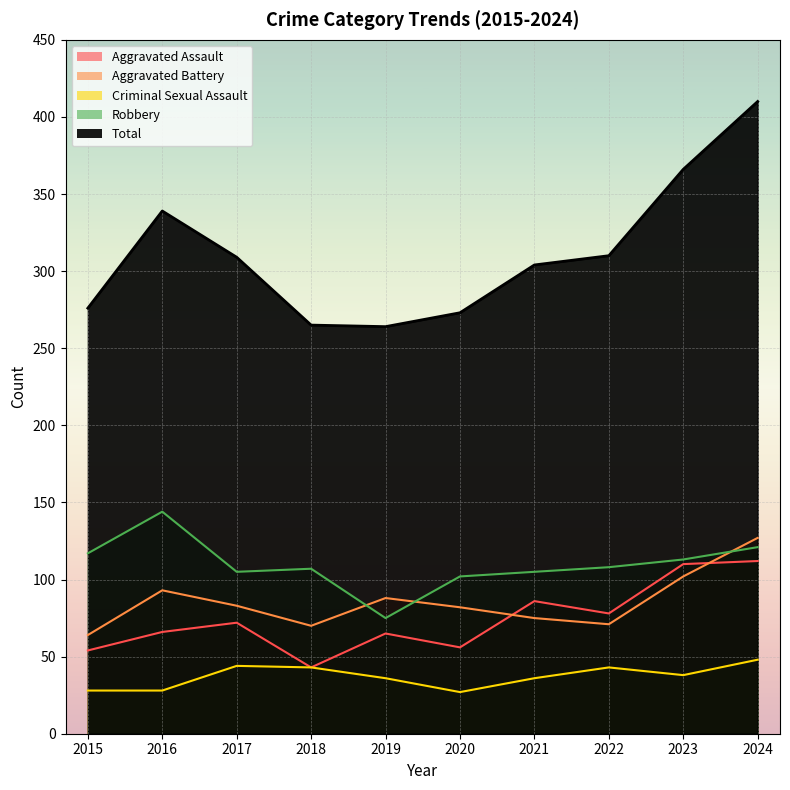

Rank the series by their maximum value, from highest to lowest.

Total, Robbery, Aggravated Battery, Aggravated Assault, Criminal Sexual Assault